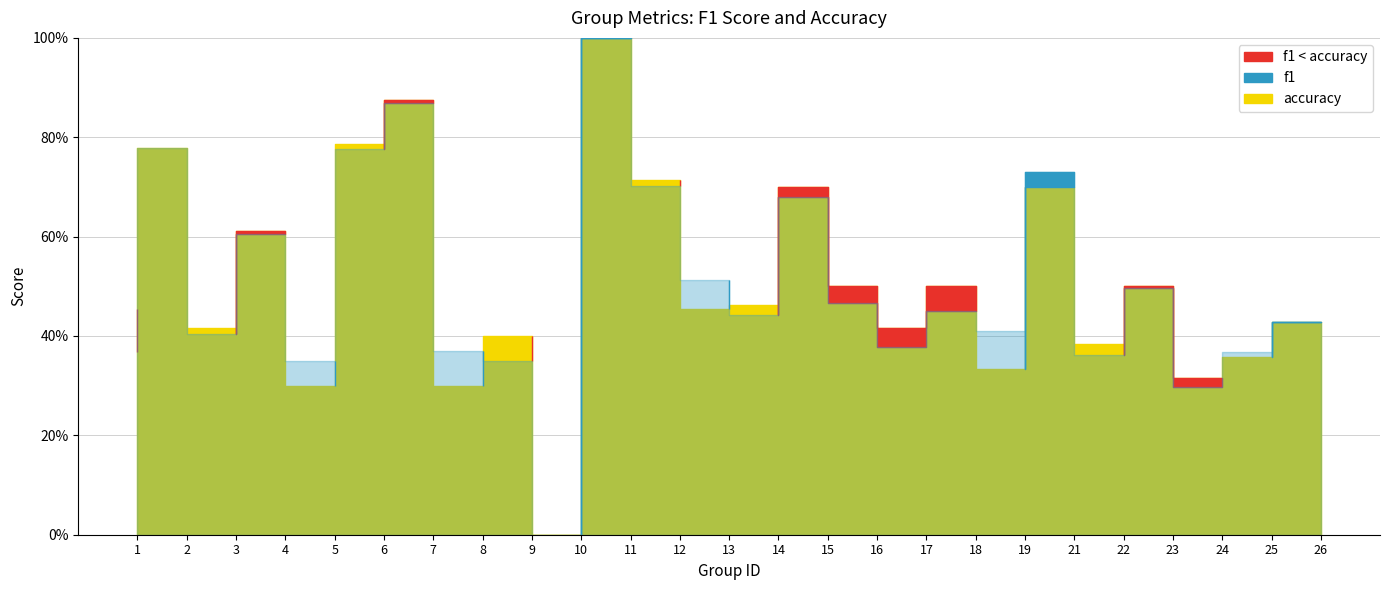

How many times do f1 and accuracy cross each other?

9